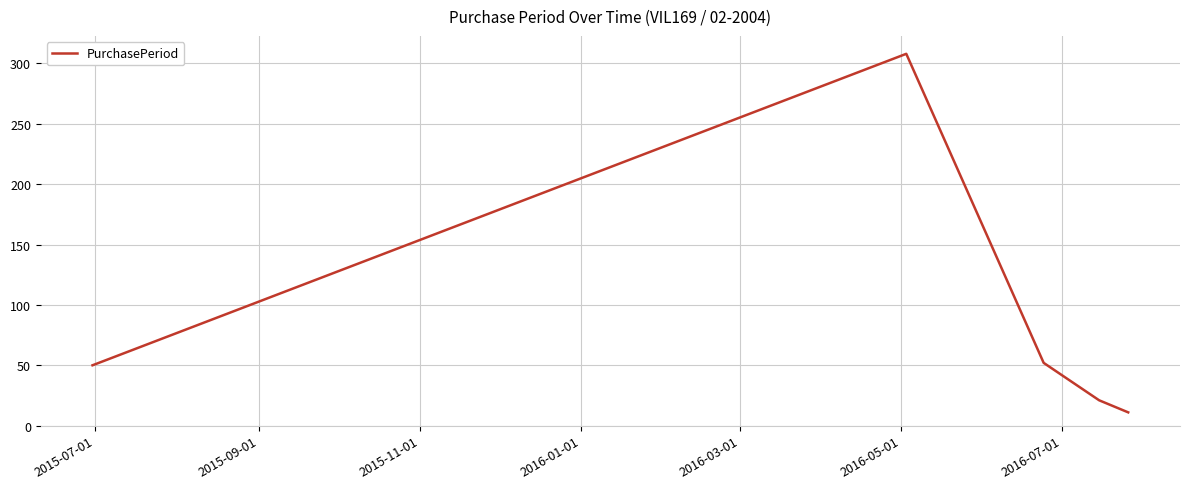

Count the number of categories in the chart.

5